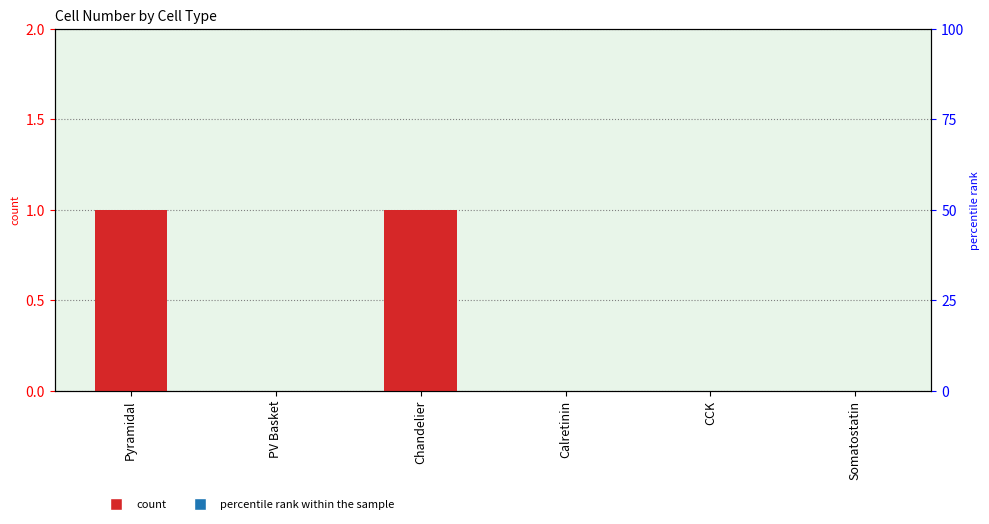

Which has a higher value, Pyramidal or CCK?

Pyramidal